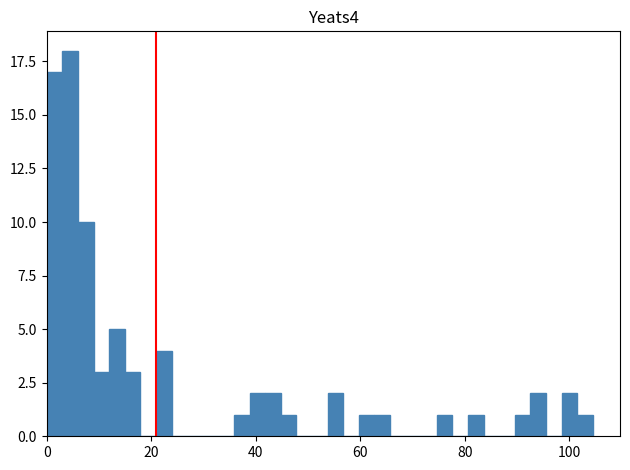

Around what value on the x-axis is the tallest bar? Give the approximate position of its centre, as read against the axis.

4